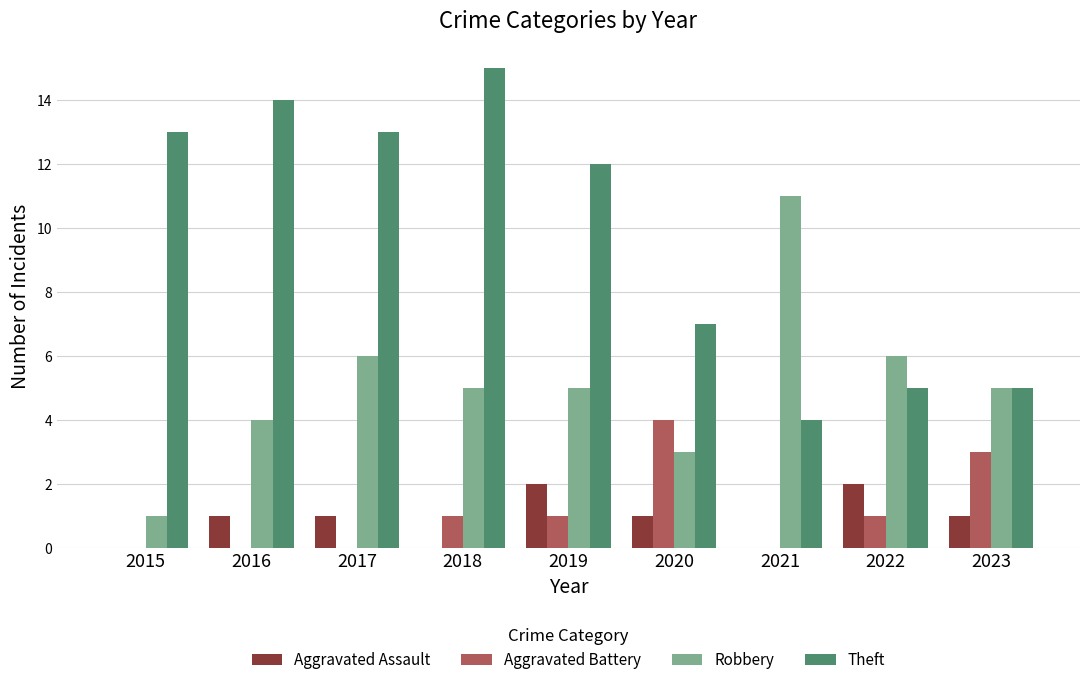

What is the greatest value displayed?

15